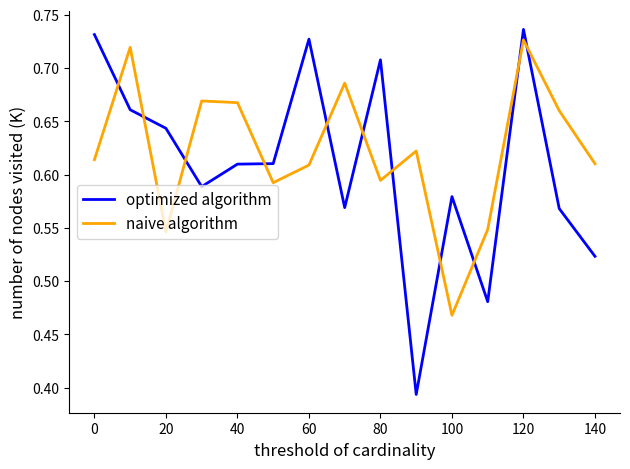

True or false: naive algorithm and optimized algorithm cross at least once.

True